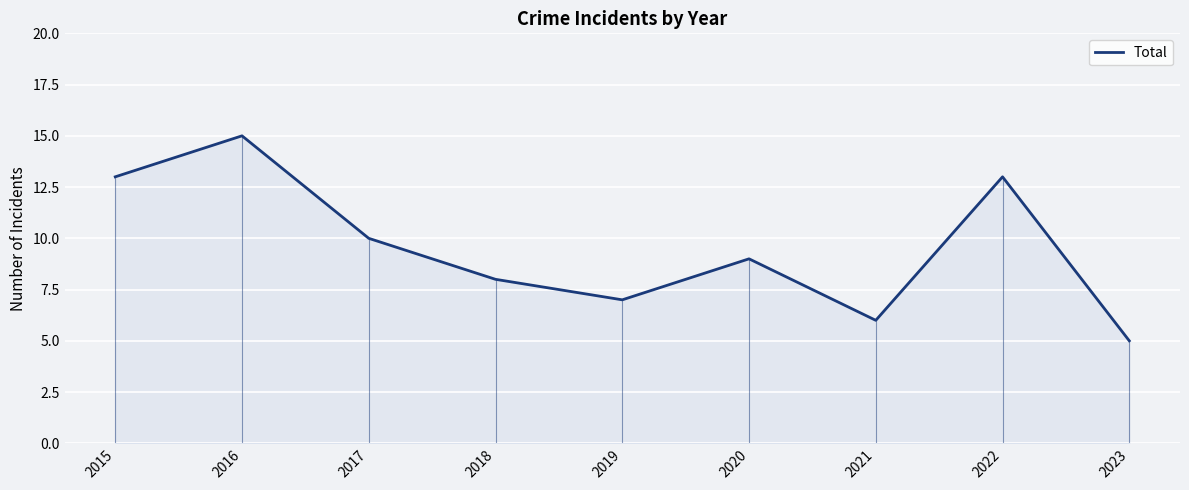

Count the number of values greater than 9.

4